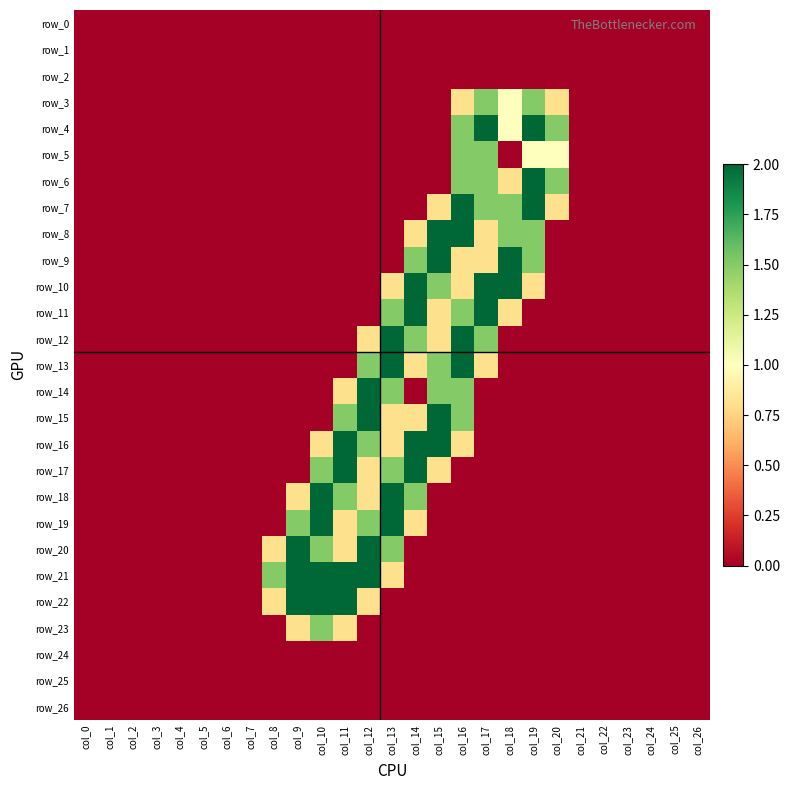

Which series changed the most between col_8 and col_20?

row_4